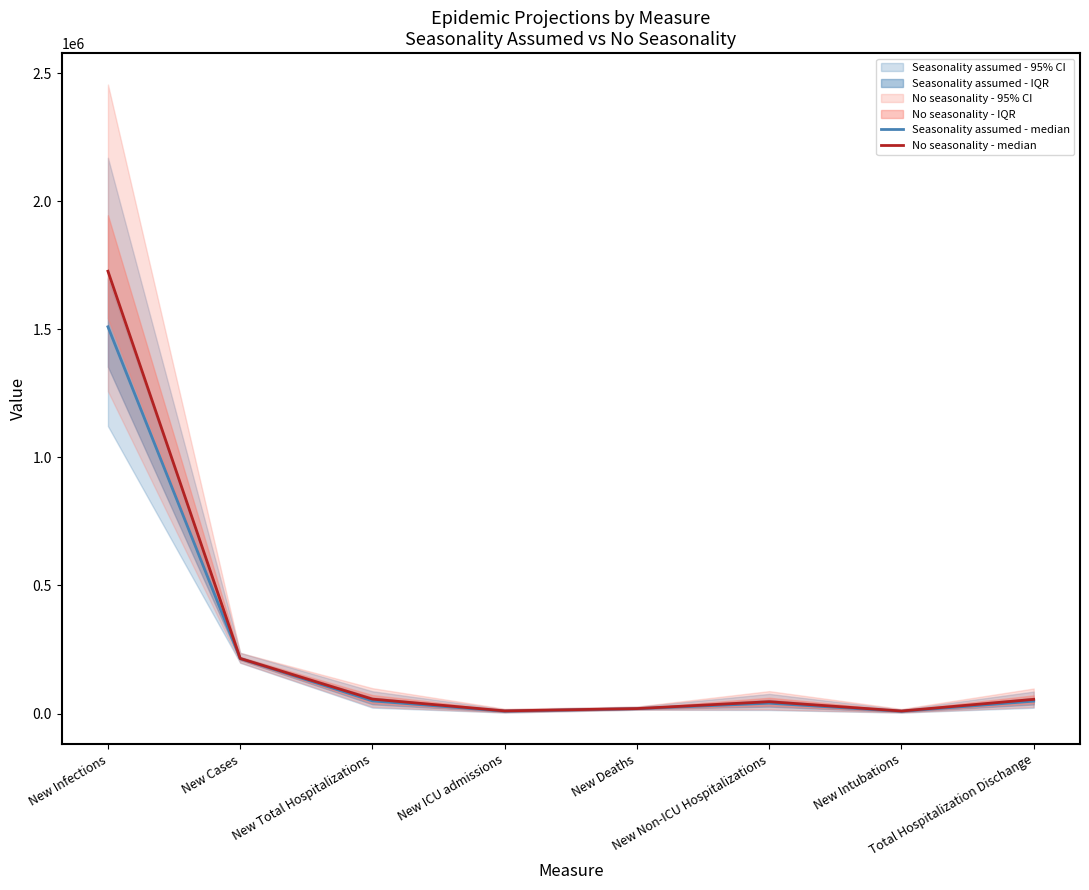

What is the minimum value for Seasonality assumed - median?

8505